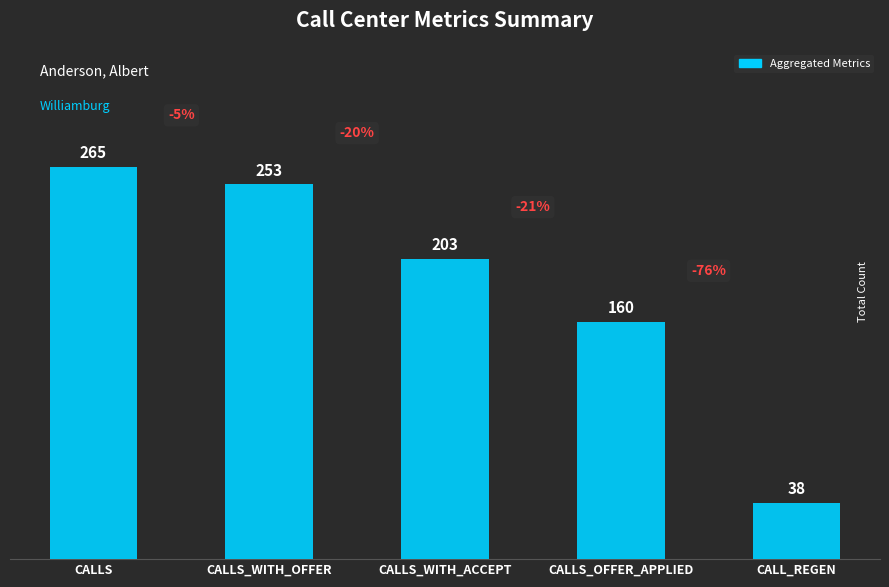

What is the value of the 2nd bar from the left?

253